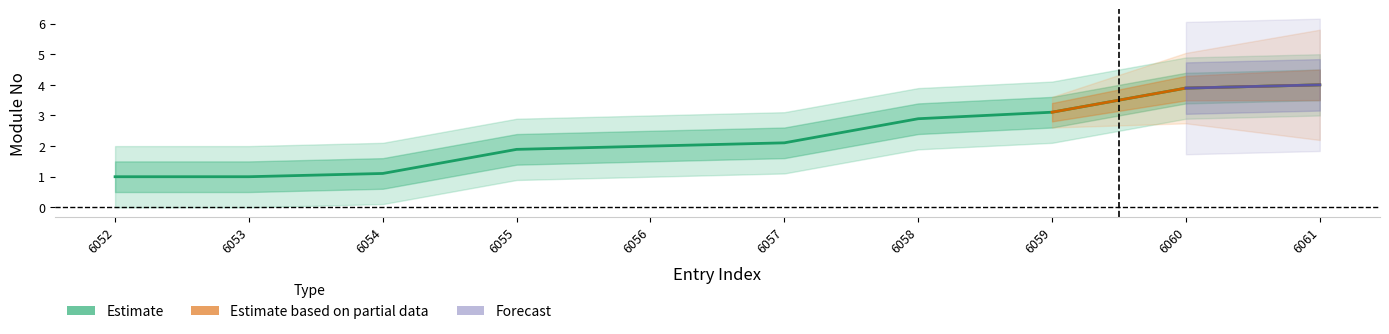

What is the average value?

2.3